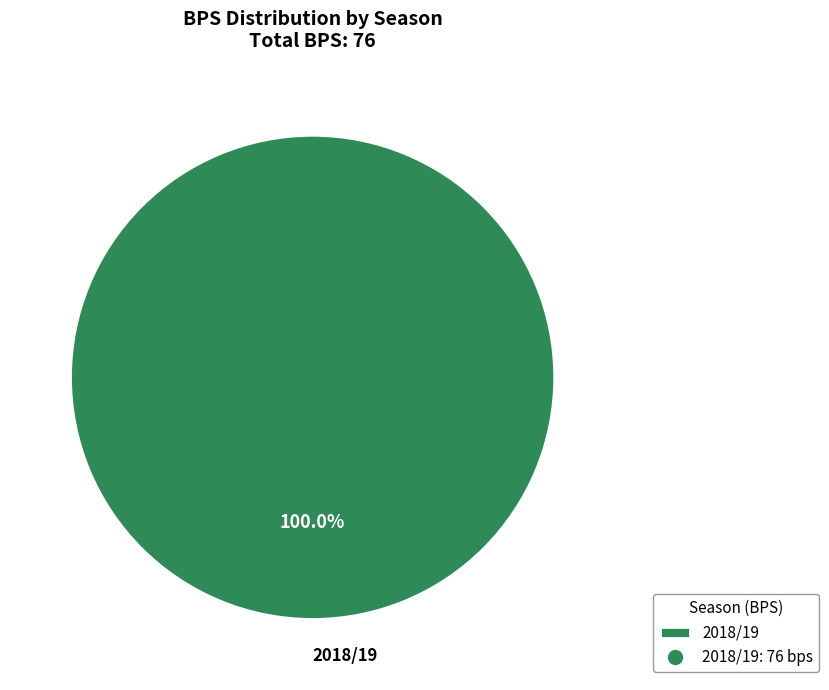

Rank the categories by value from highest to lowest.

2018/19